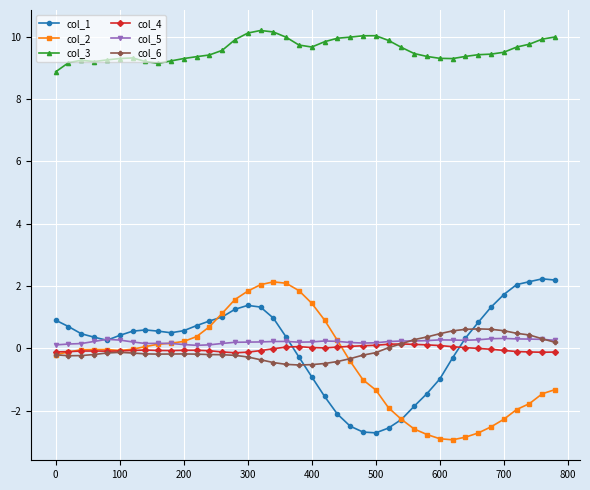

What is the value of the col_2 point at the 31st from the left?

-2.9